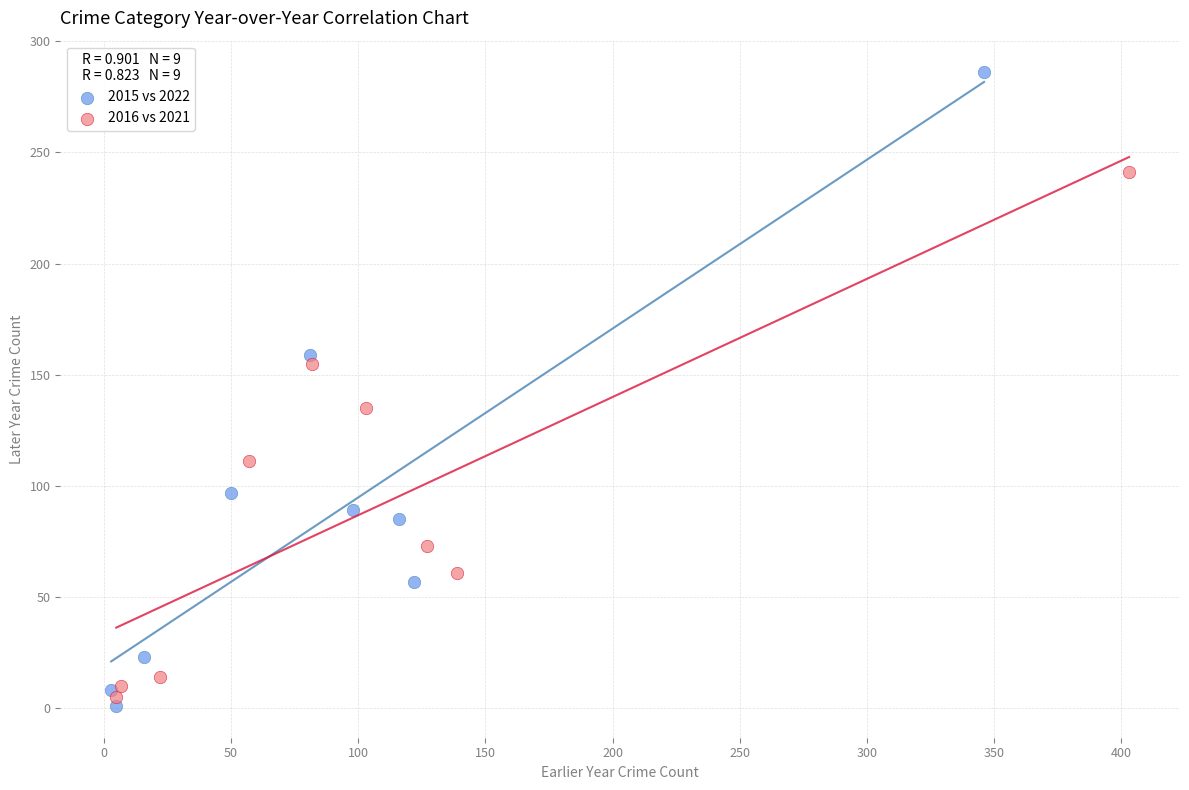

Which series reaches the maximum Y coordinate?

2015 vs 2022